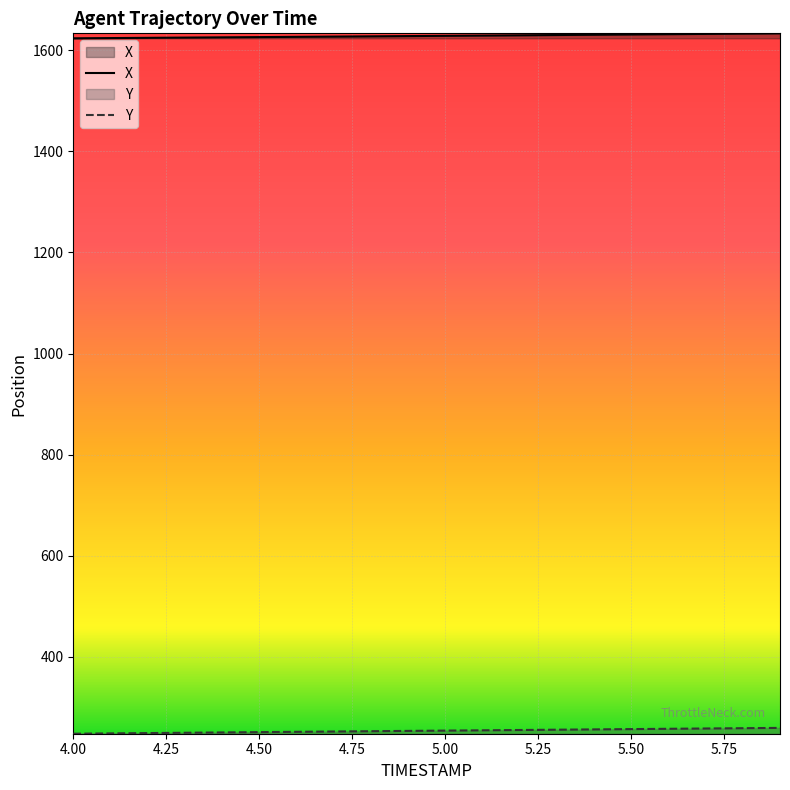

Reading right to left, extract all data points from this chart.

X: 1633.4	1632.9	1632.3	1631.8	1631.2	1630.7	1630.1	1629.6	1629.0	1628.5	1628.0	1627.5	1627.0	1626.5	1626.0	1625.5	1625.0	1624.5	1624.1	1623.6
Y: 259.8	259.2	258.6	258.0	257.4	256.8	256.2	255.6	255.0	254.4	253.8	253.2	252.6	252.0	251.4	250.8	250.1	249.5	248.9	248.2